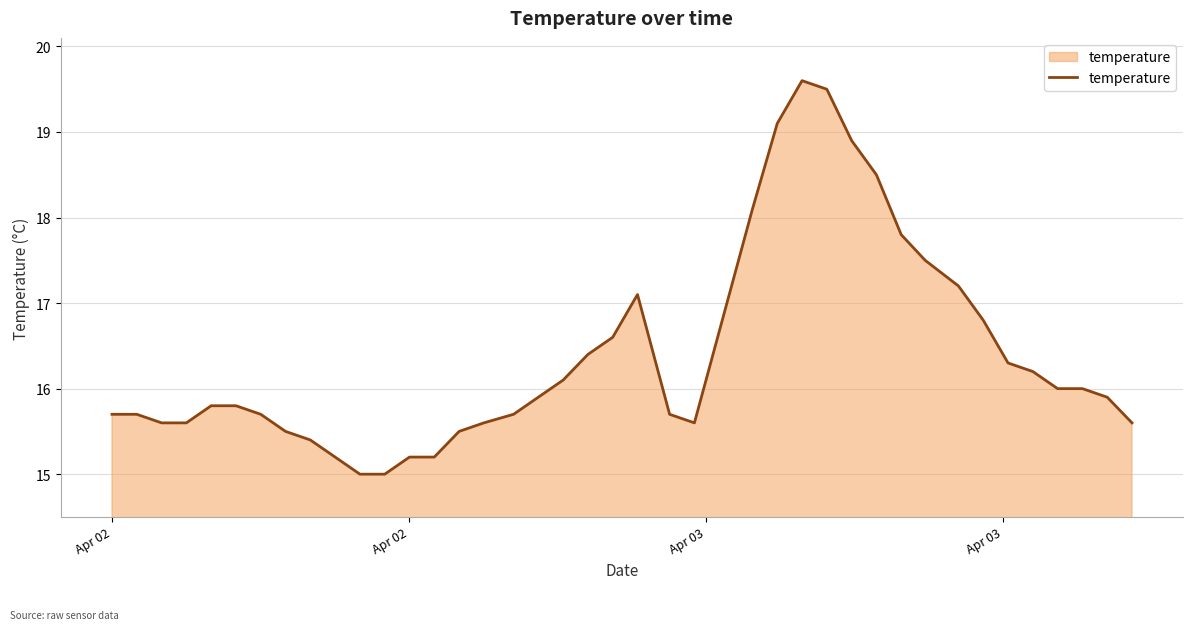

What is the smallest value displayed?

15.0